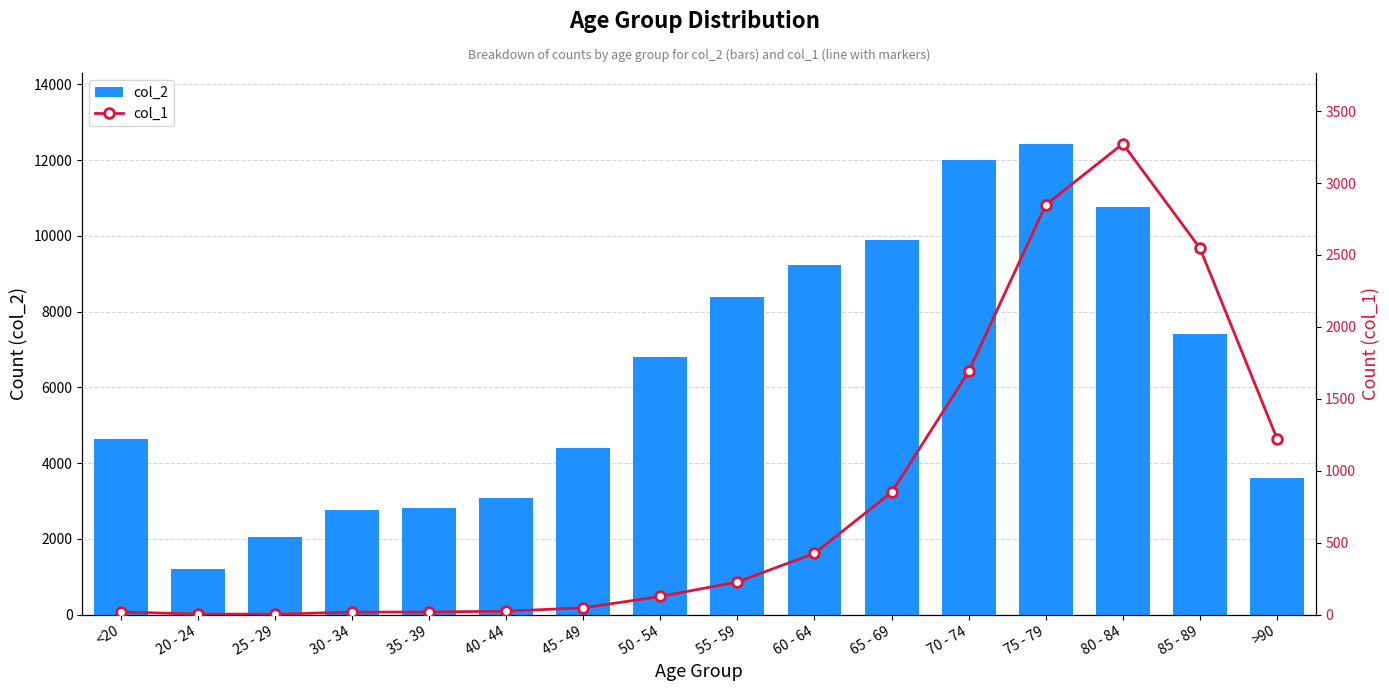

At which label is col_2 closest to 6812?

50 - 54